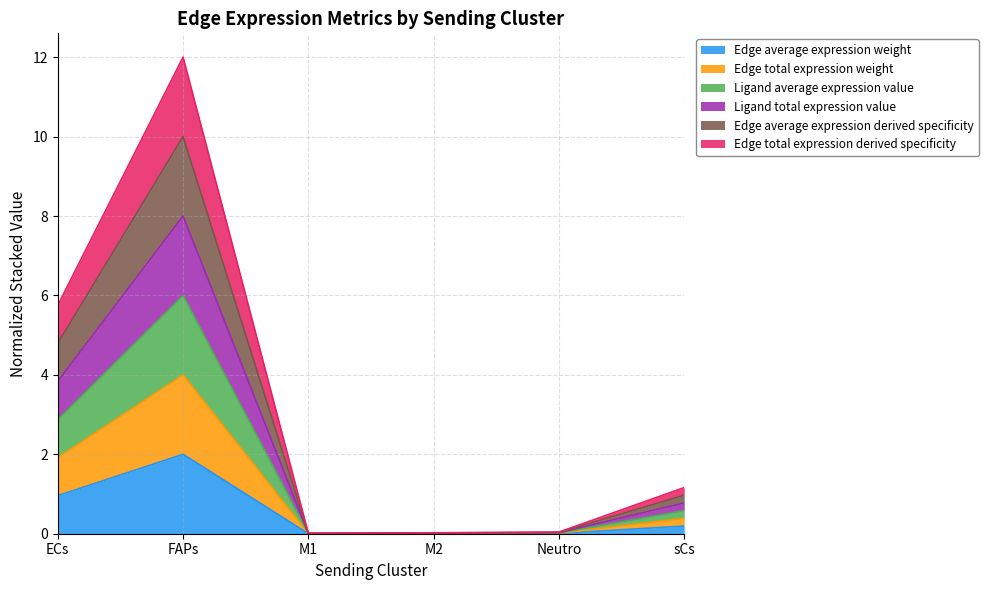

What is the maximum value shown in the chart?

12.0